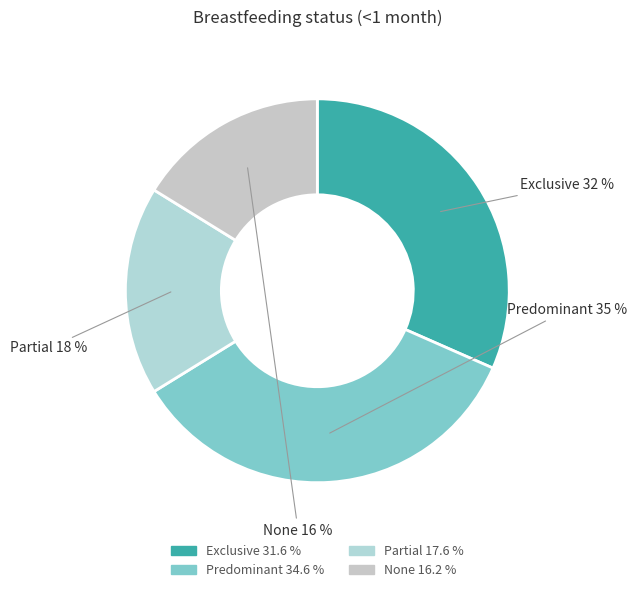

To the nearest percent, what is the average slice percentage?

25%